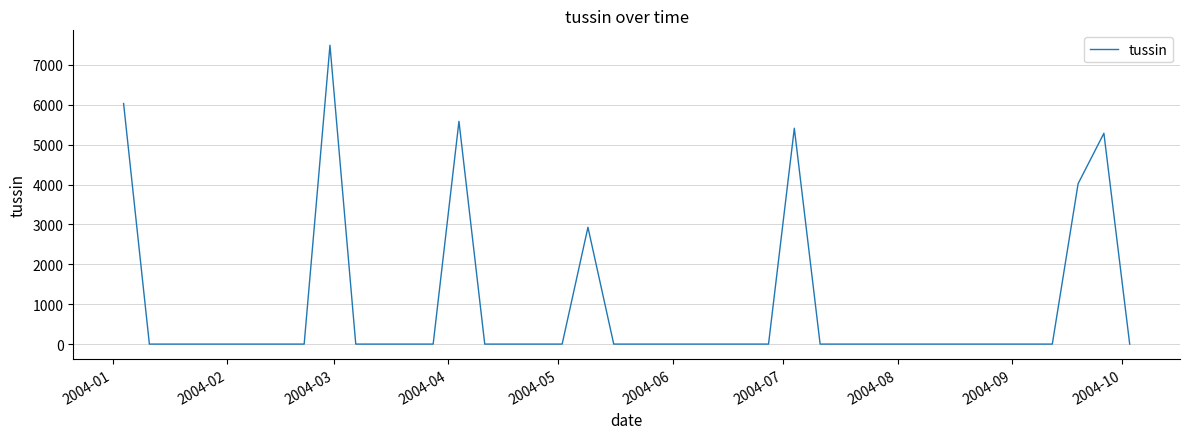

Reading right to left, transcribe all the data shown in this chart.

0.0	5286.4	4022.1	0.0	0.0	0.0	0.0	0.0	0.0	0.0	0.0	0.0	0.0	5412.6	0.0	0.0	0.0	0.0	0.0	0.0	0.0	2929.4	0.0	0.0	0.0	0.0	5586.2	0.0	0.0	0.0	0.0	7493.5	0.0	0.0	0.0	0.0	0.0	0.0	0.0	6032.9